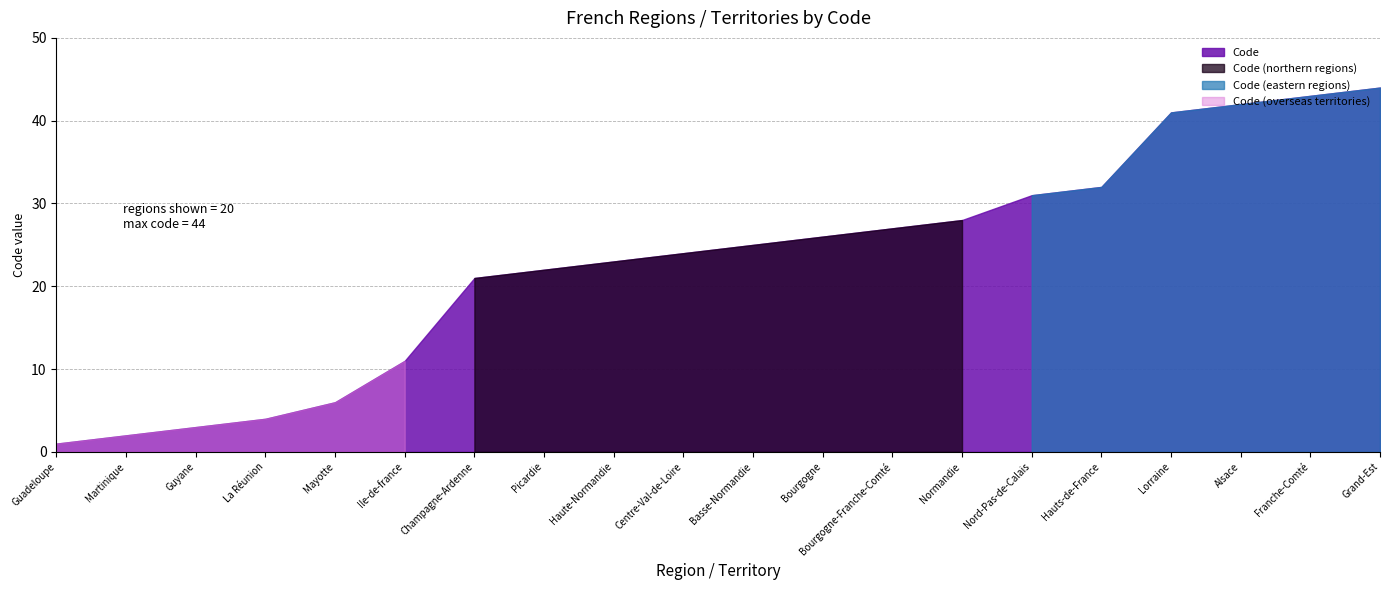

Reading left to right, transcribe all the data shown in this chart.

1	2	3	4	6	11	21	22	23	24	25	26	27	28	31	32	41	42	43	44